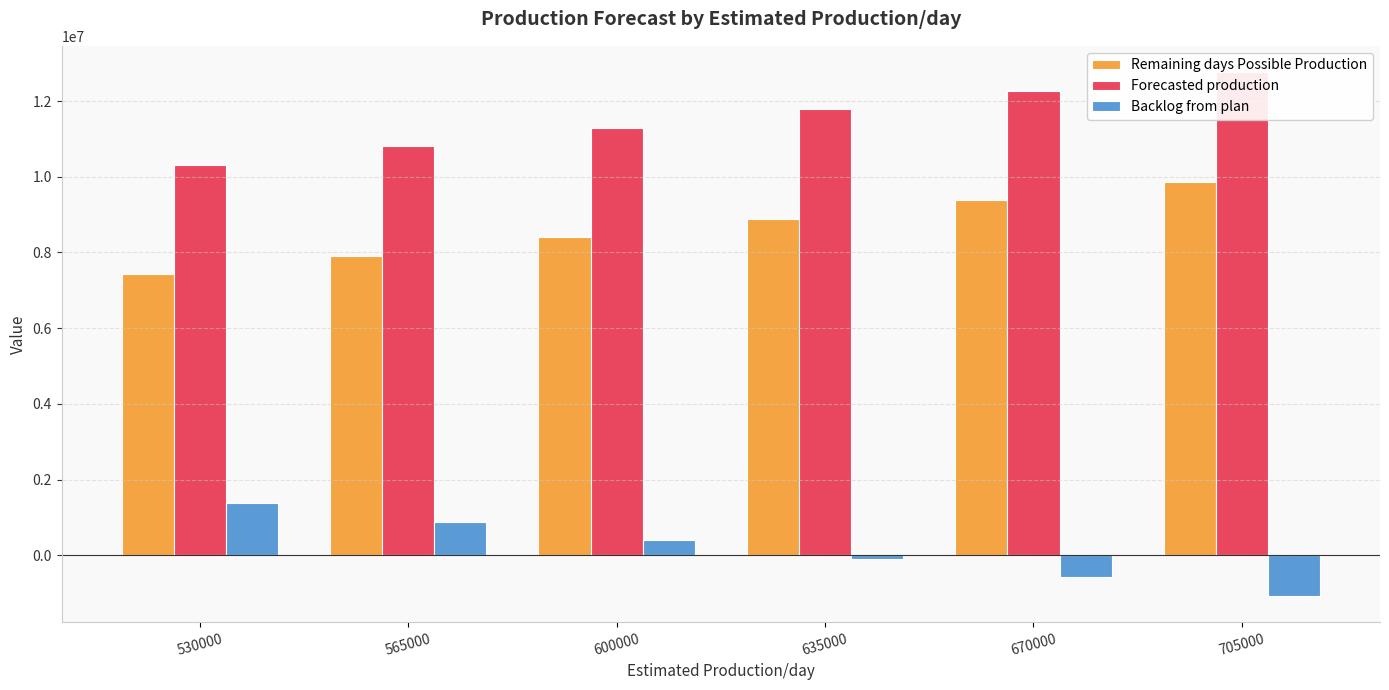

What is the sum of all Backlog from plan values?

884022